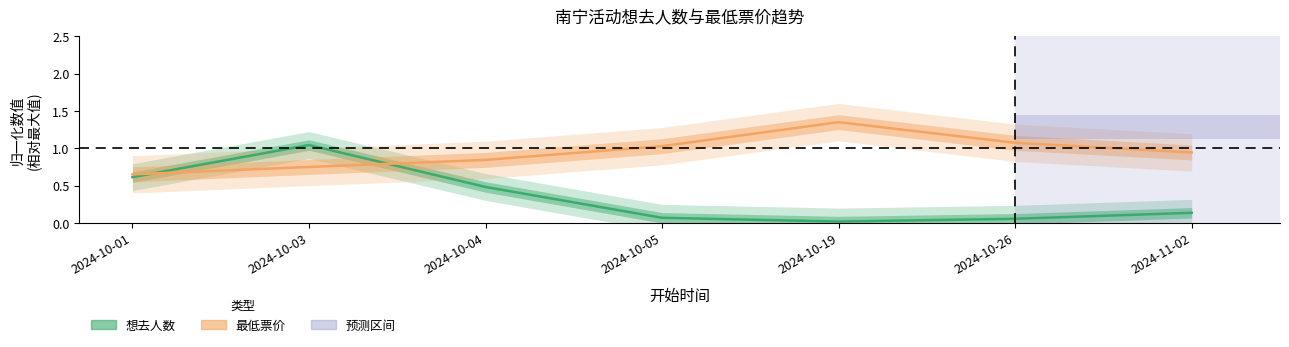

Which series changed the most between 2024-10-01 and 2024-10-05?

想去人数